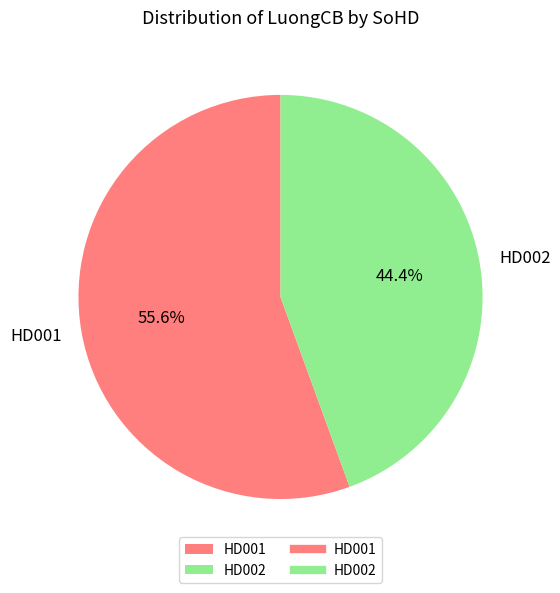

What is the majority slice?

HD001